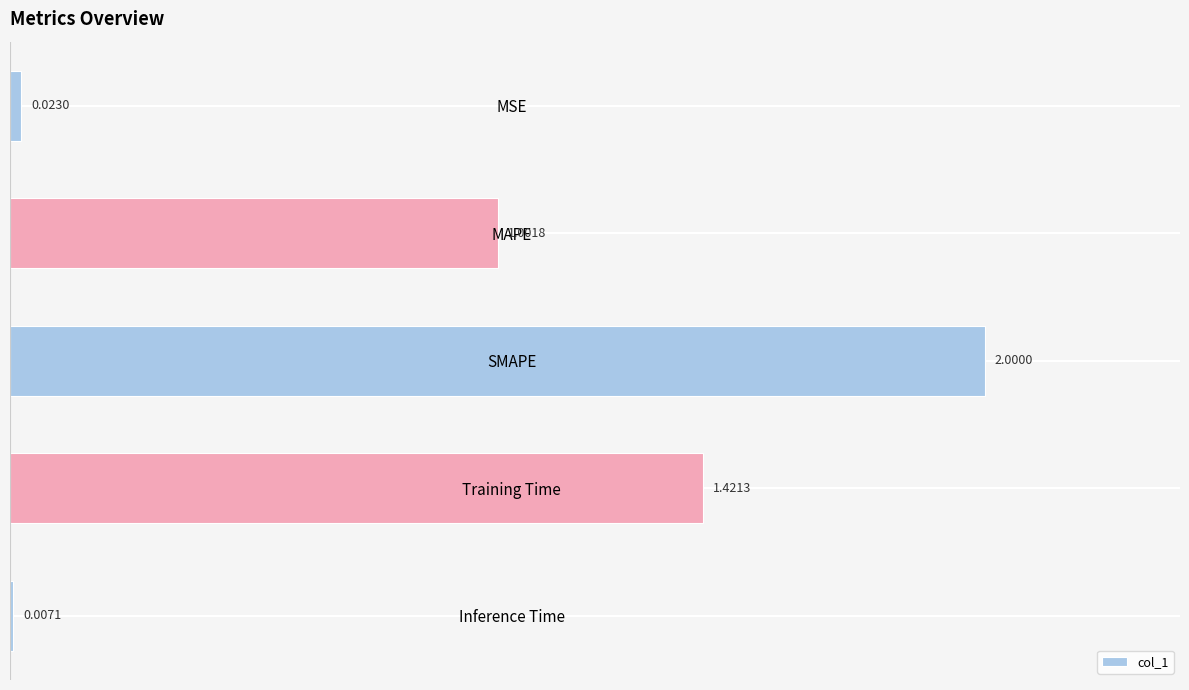

What is the average value?

0.9